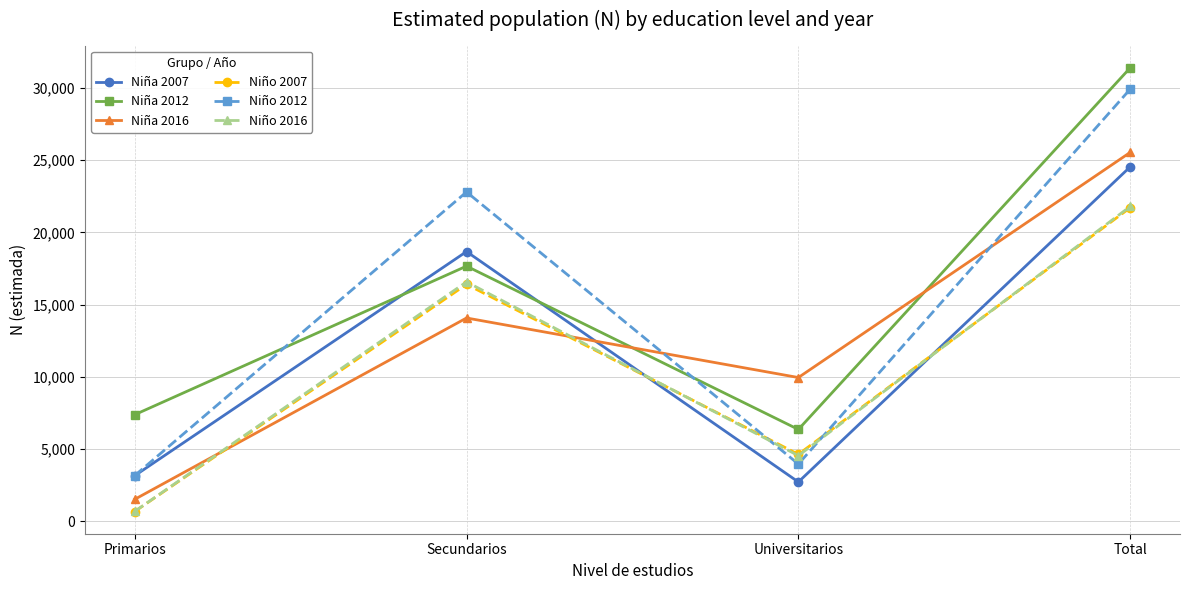

What is the total value across all series at Total?

154955